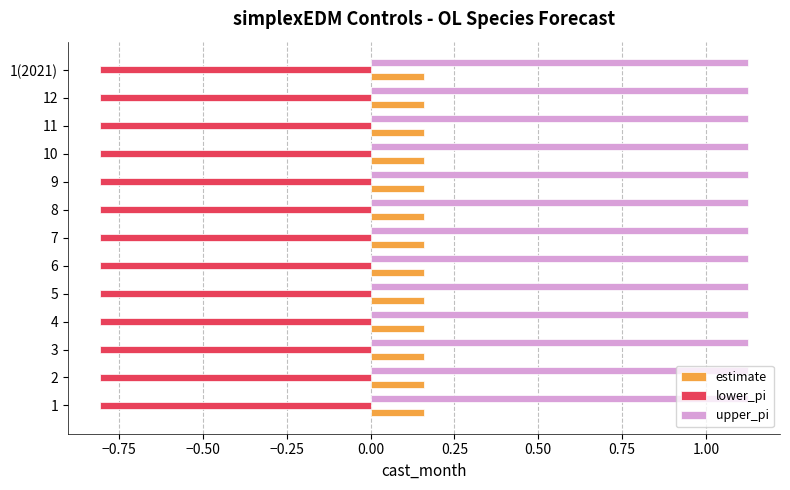

Rank the series by their average value, from highest to lowest.

upper_pi, estimate, lower_pi